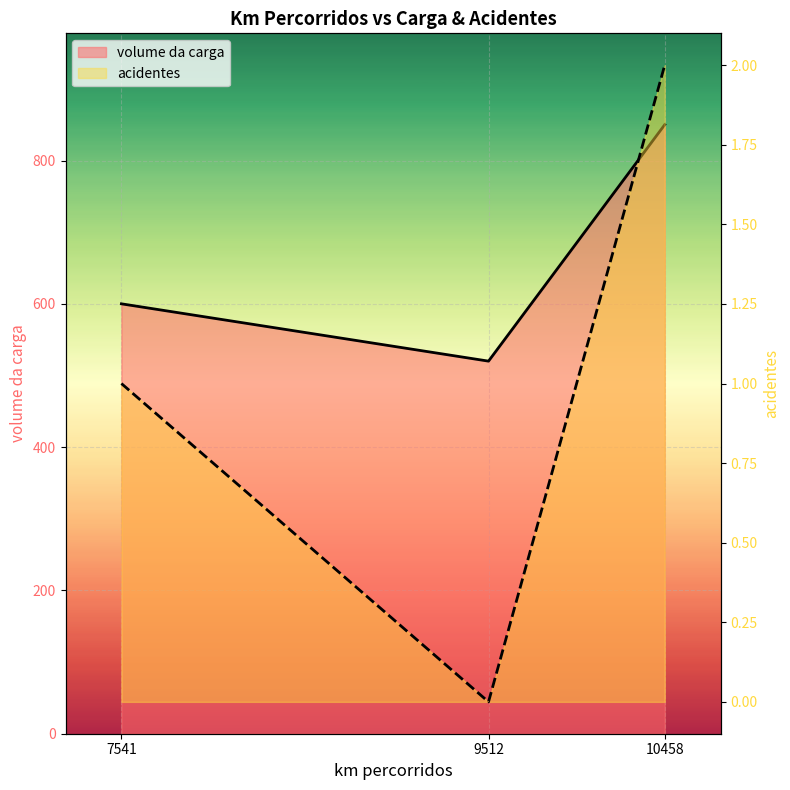

The acidentes series shows 0 at 7541. True or false?

False